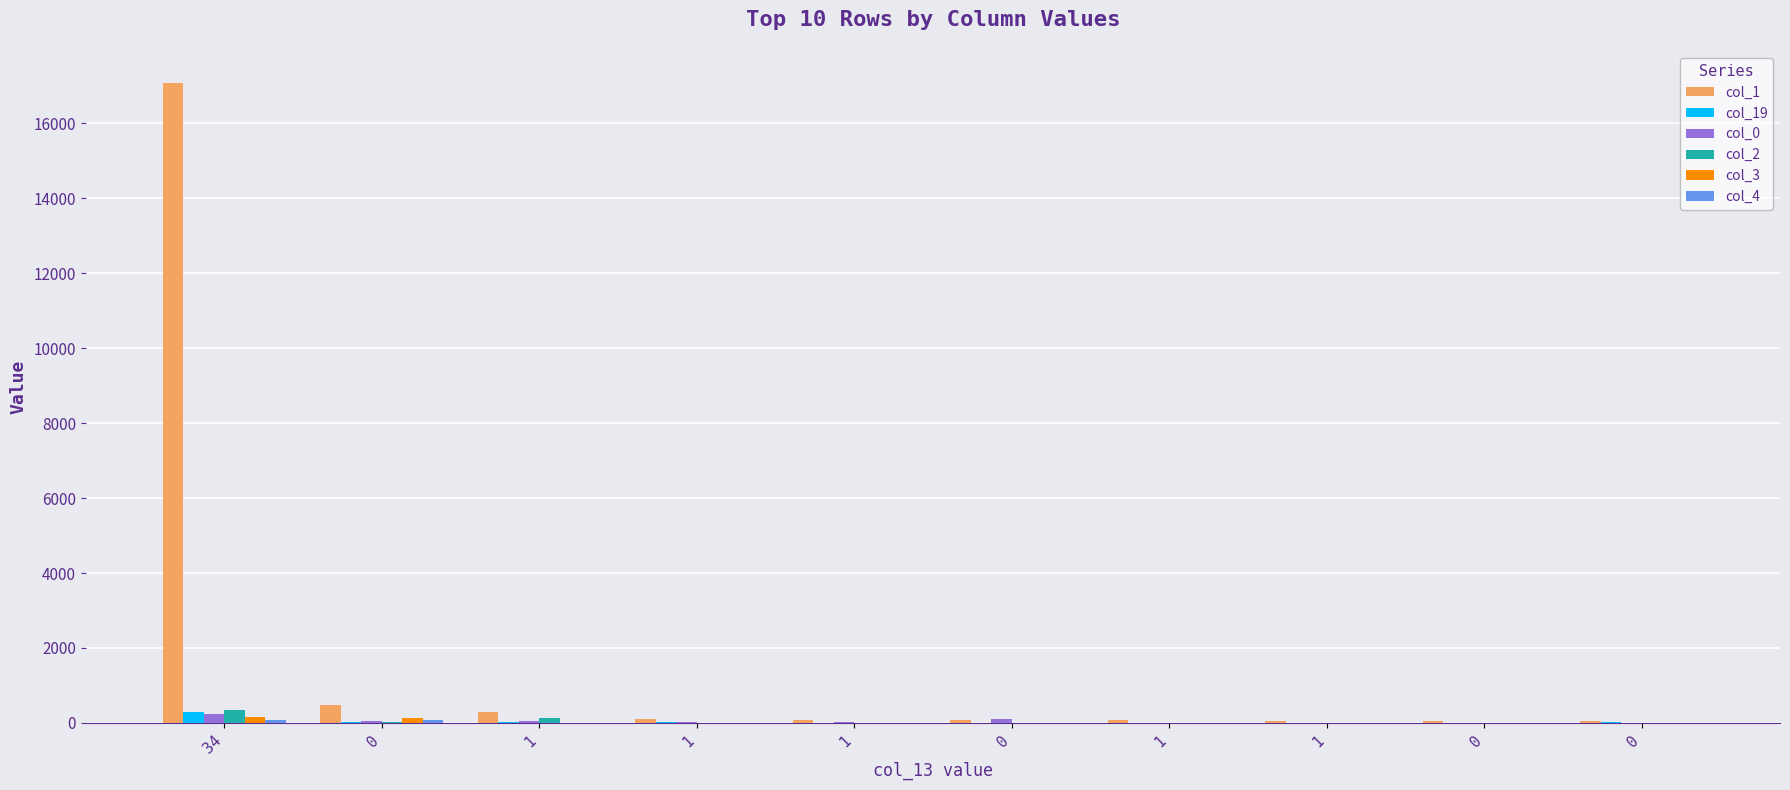

How many distinct data groups are displayed?

6